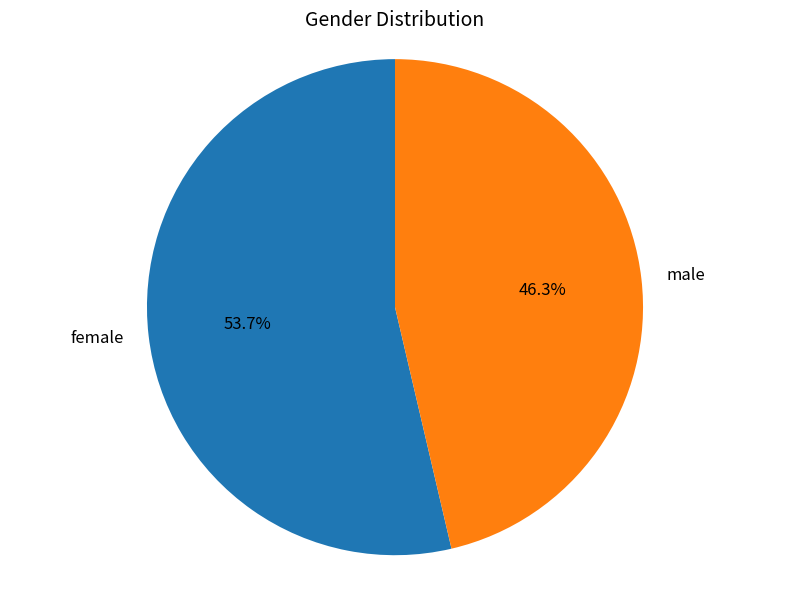

Is it true that female is 42% of the pie?

False